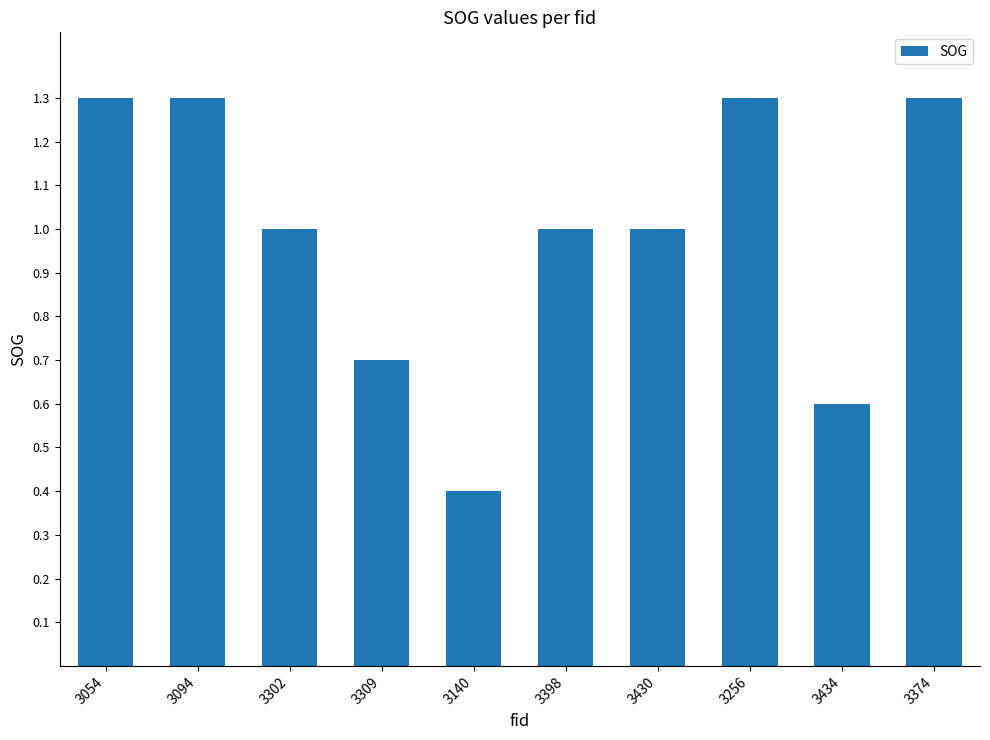

The value at 3309 is 0.4. True or false?

False